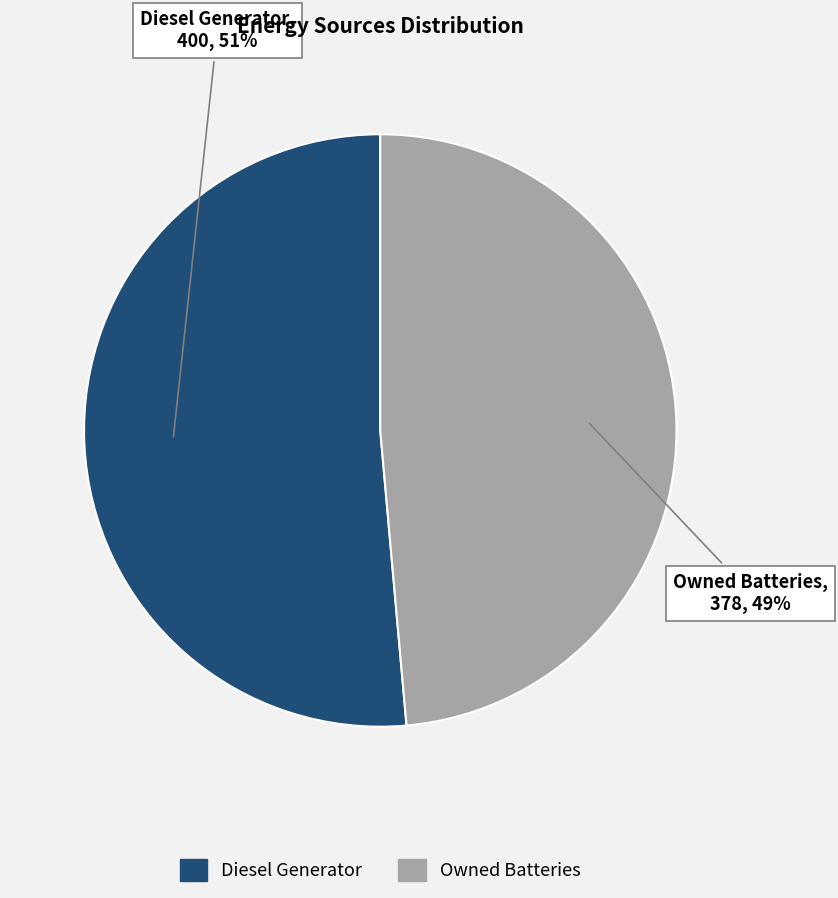

To the nearest percent, what is the average slice percentage?

50%